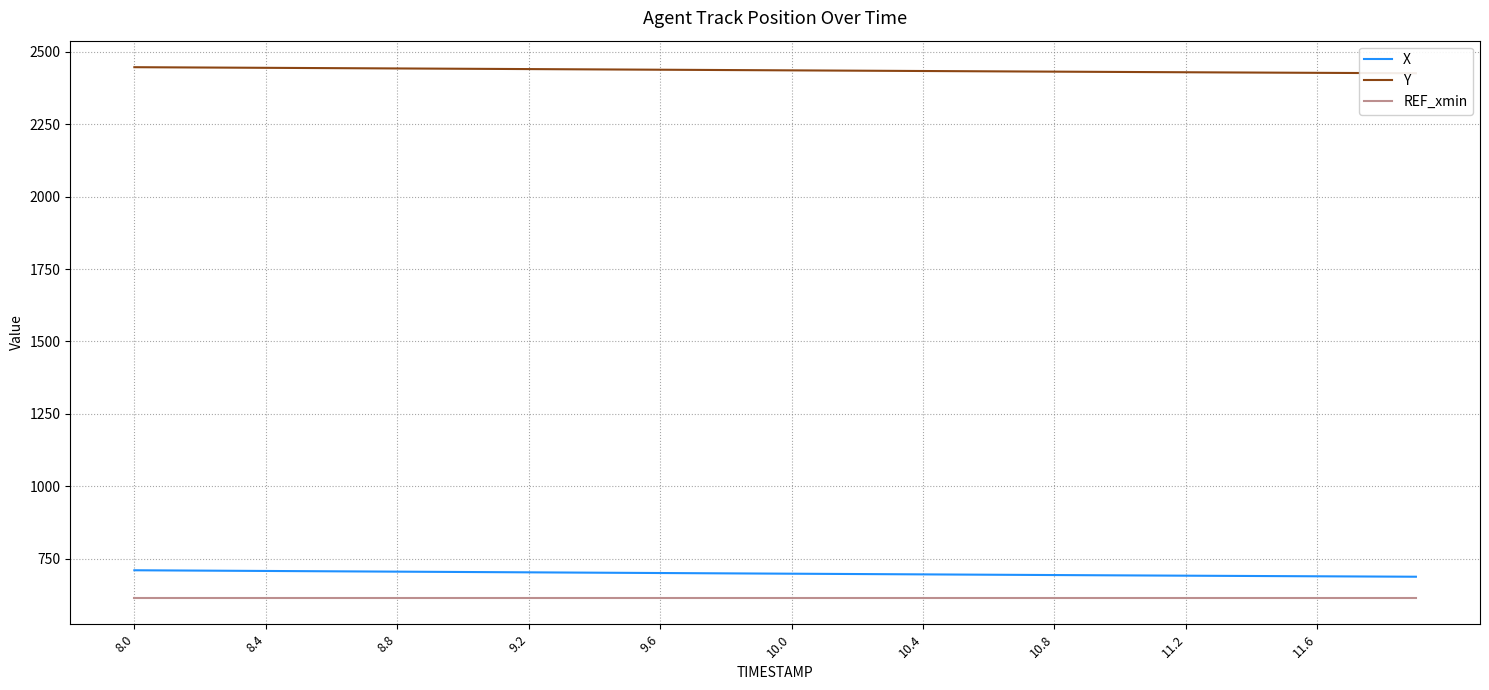

True or false: Y and X cross at least once.

False